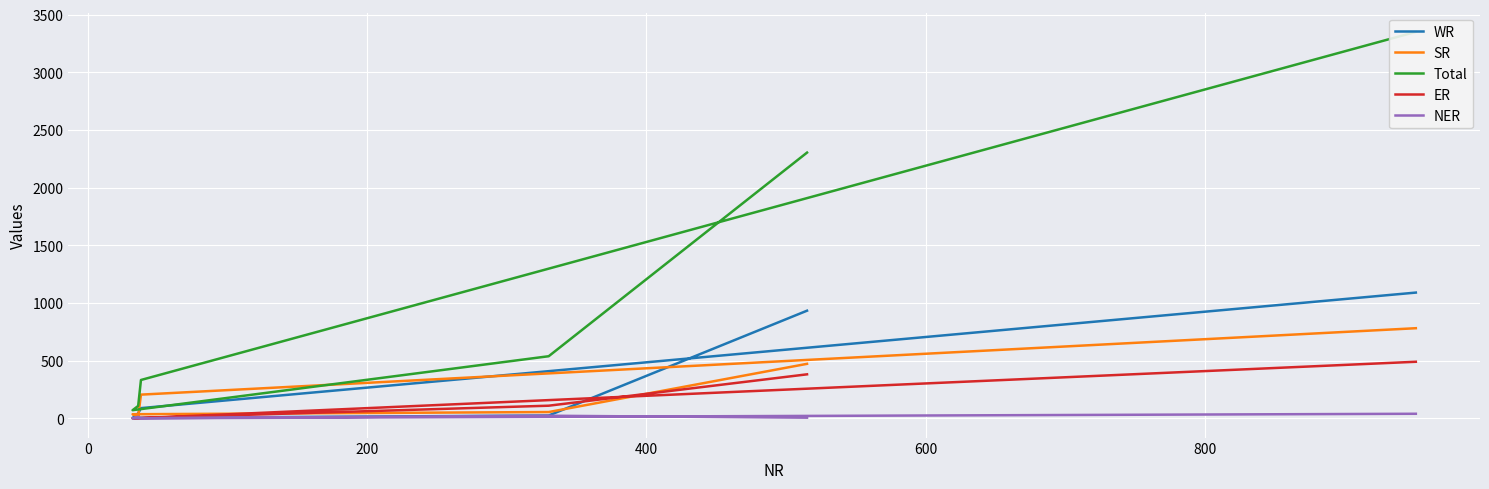

True or false: SR and ER cross at least once.

True